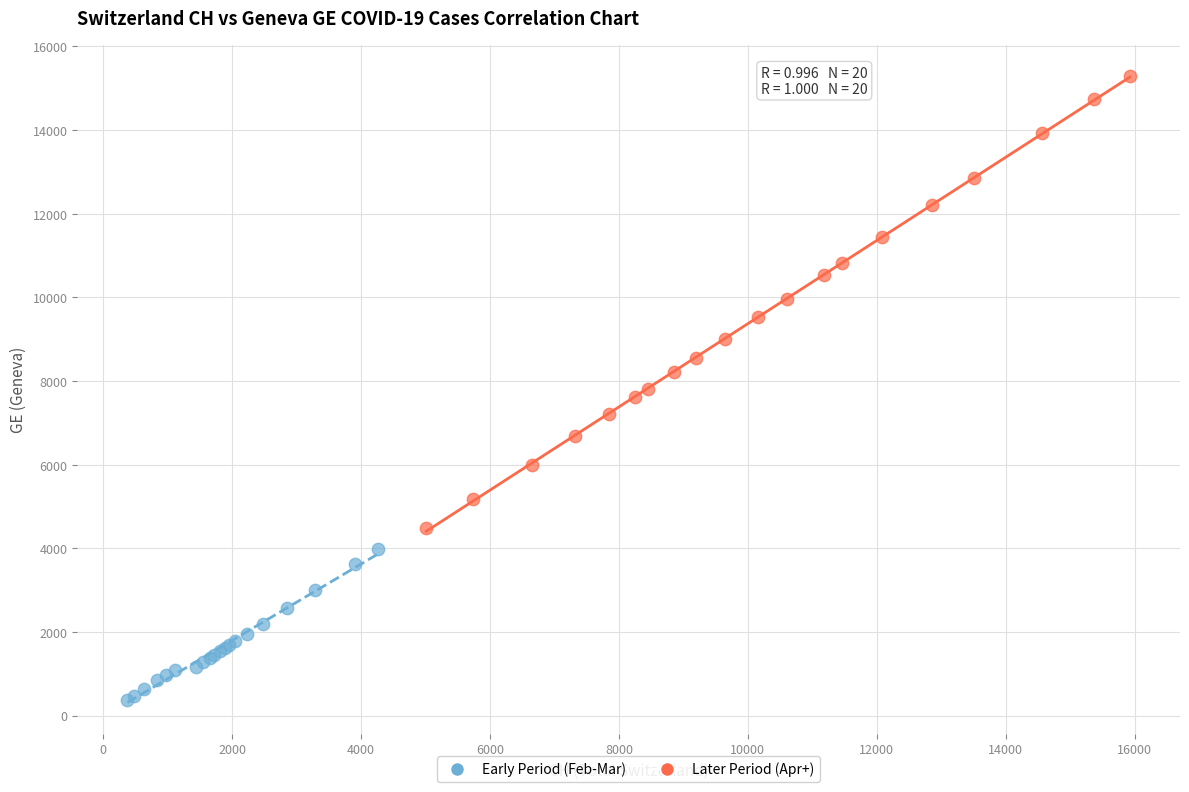

Which series has the widest spread of Y values?

Later Period (Apr+)